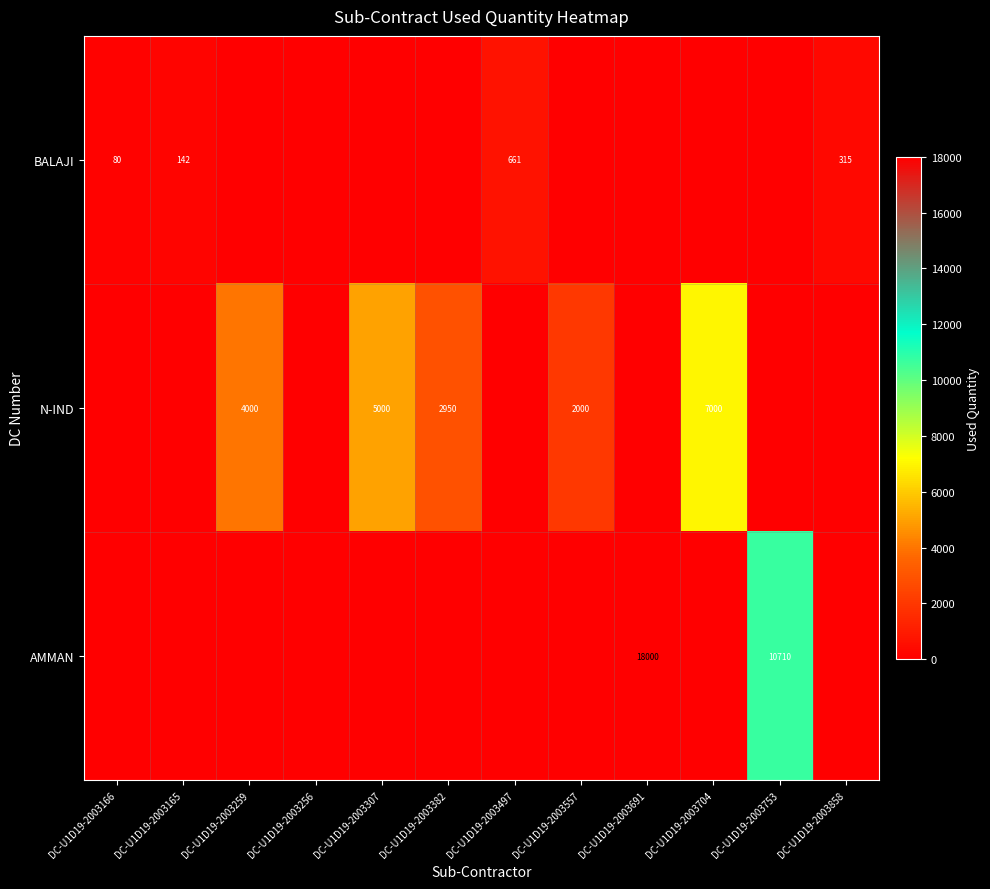

Count the number of data series in this chart.

3